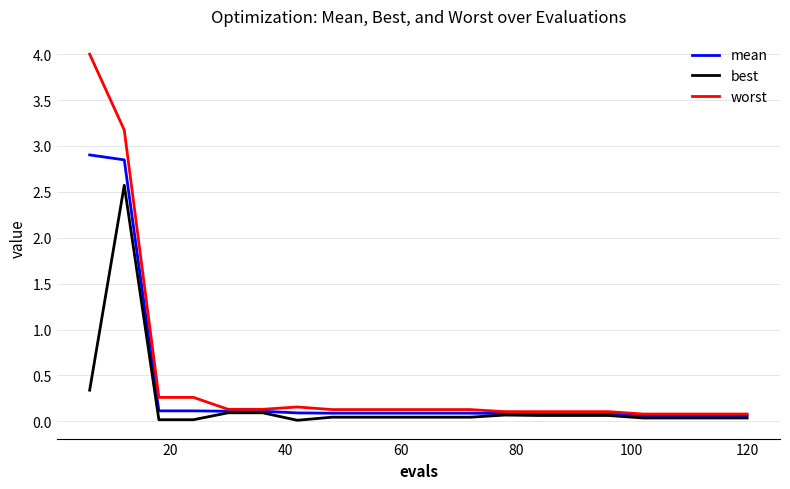

Count the number of data series in this chart.

3